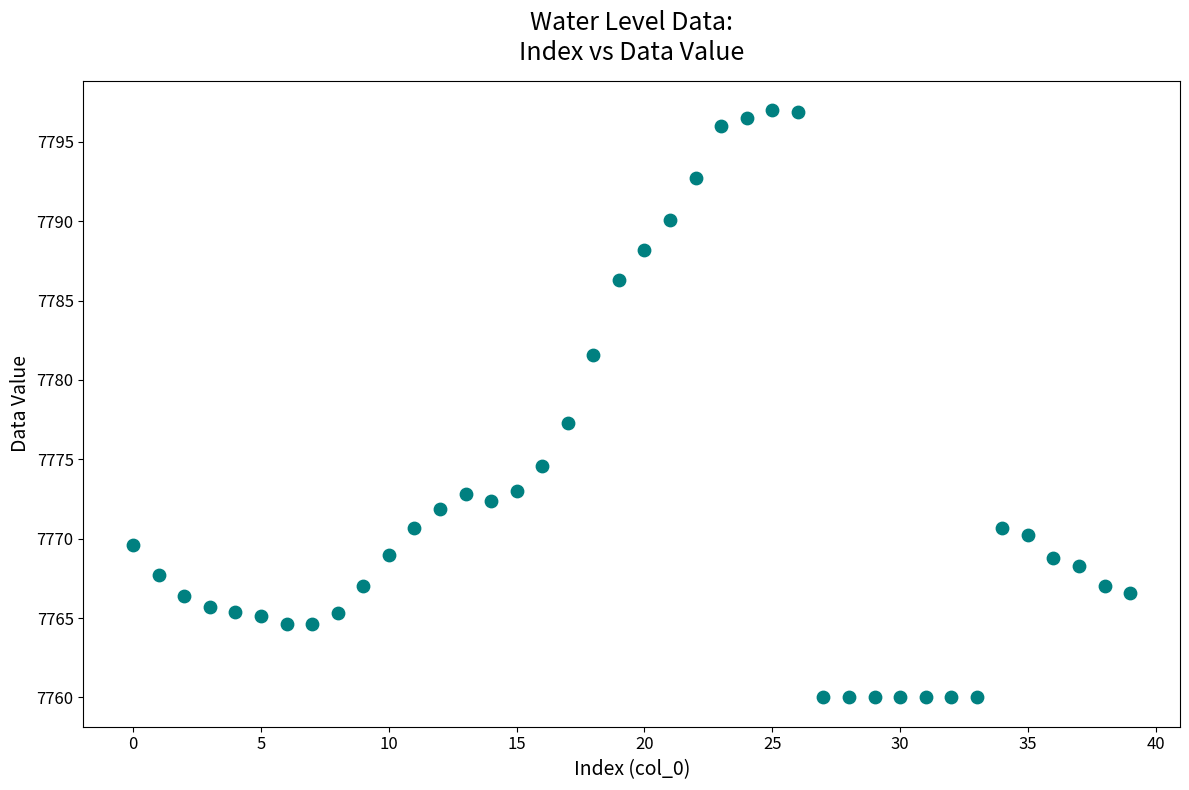

What Y value in the scatter plot is closest to 7778?

7777.3